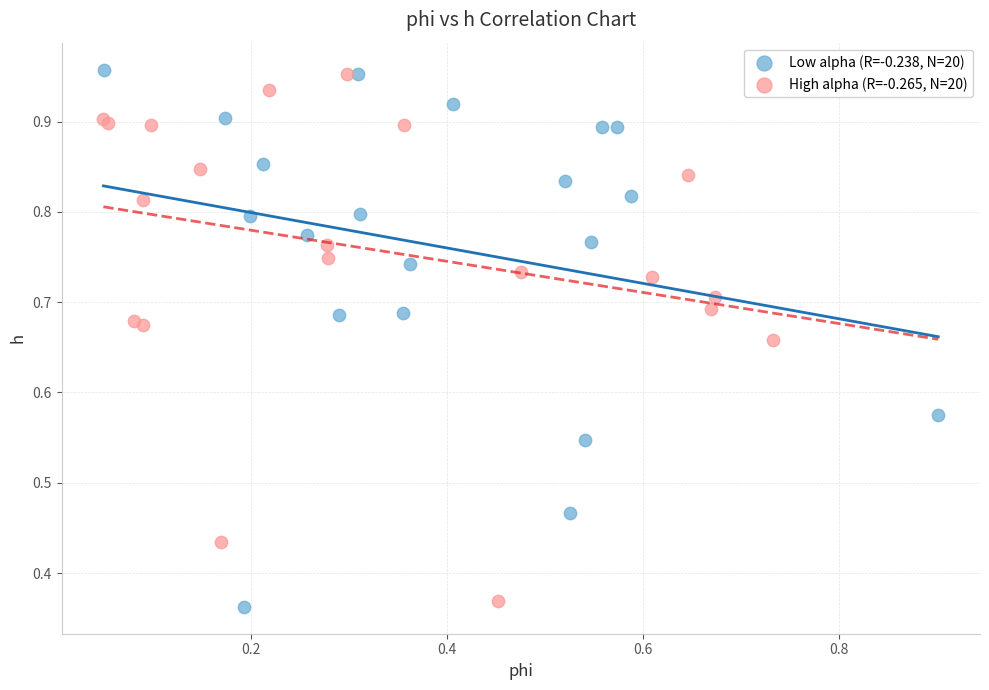

Which series contains the lowest Y value?

Low alpha (R=-0.238, N=20)